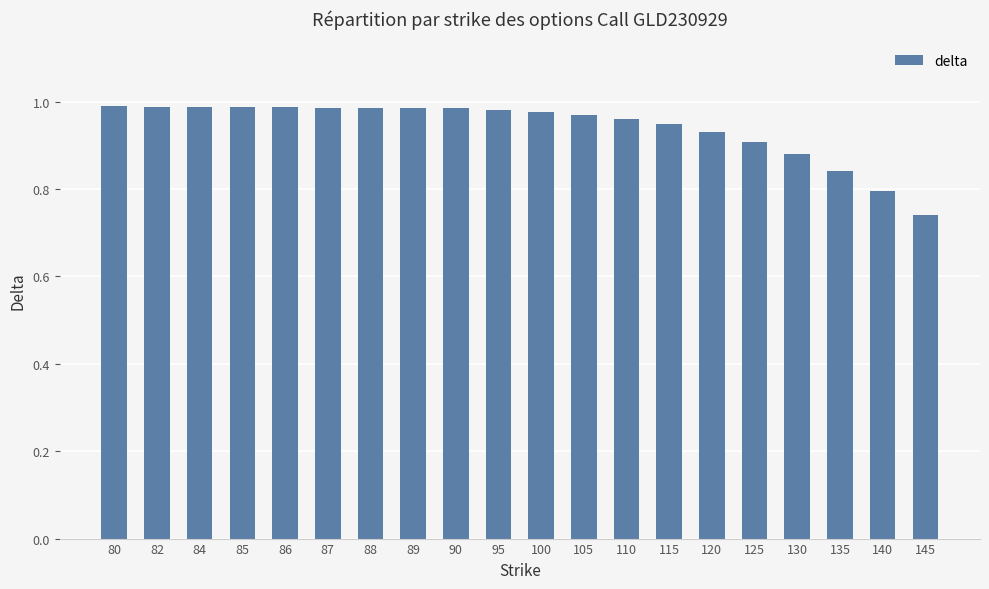

Where is the data nearest to the value 0?

145